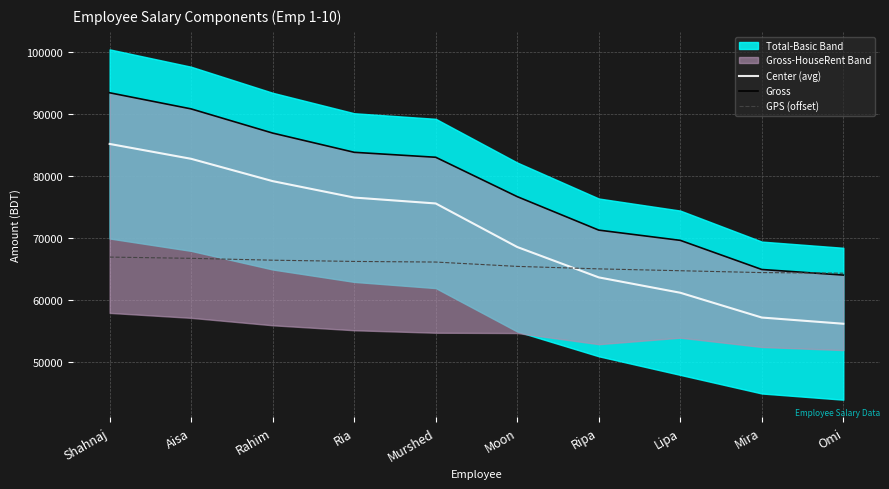

Which series has the largest total across all categories?

Gross